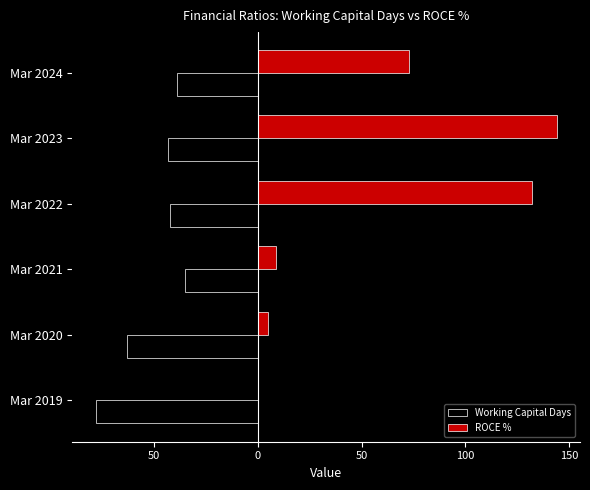

Which series has the widest spread of values?

ROCE %